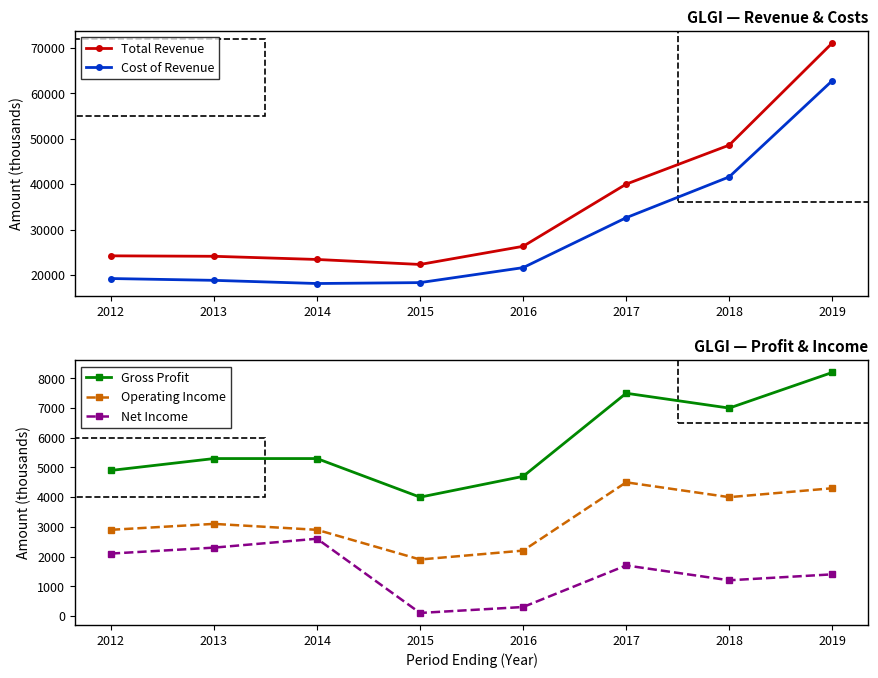

Reading left to right, what are all the values shown in this chart?

Total Revenue: 2012=24200	2013=24100	2014=23400	2015=22300	2016=26300	2017=40000	2018=48600	2019=71100
Cost of Revenue: 2012=19200	2013=18800	2014=18100	2015=18300	2016=21600	2017=32600	2018=41600	2019=62800
Gross Profit: 2012=4900	2013=5300	2014=5300	2015=4000	2016=4700	2017=7500	2018=7000	2019=8200
Operating Income: 2012=2900	2013=3100	2014=2900	2015=1900	2016=2200	2017=4500	2018=4000	2019=4300
Net Income: 2012=2100	2013=2300	2014=2600	2015=100	2016=300	2017=1700	2018=1200	2019=1400